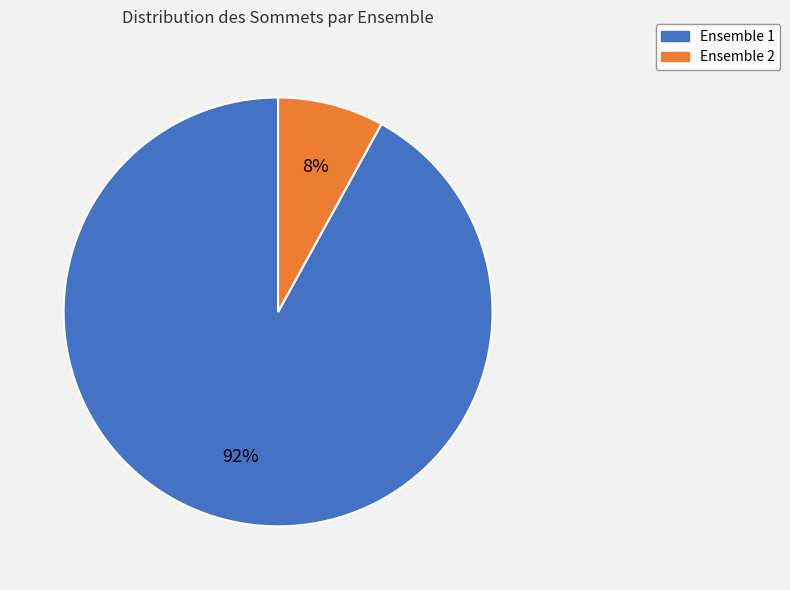

Which slice is the largest?

Ensemble 1